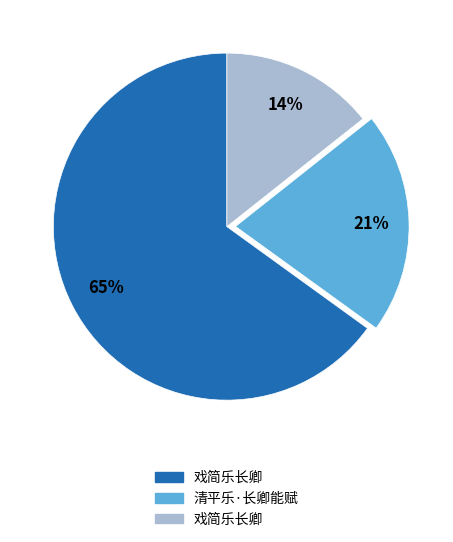

How many segments does this pie chart have?

3